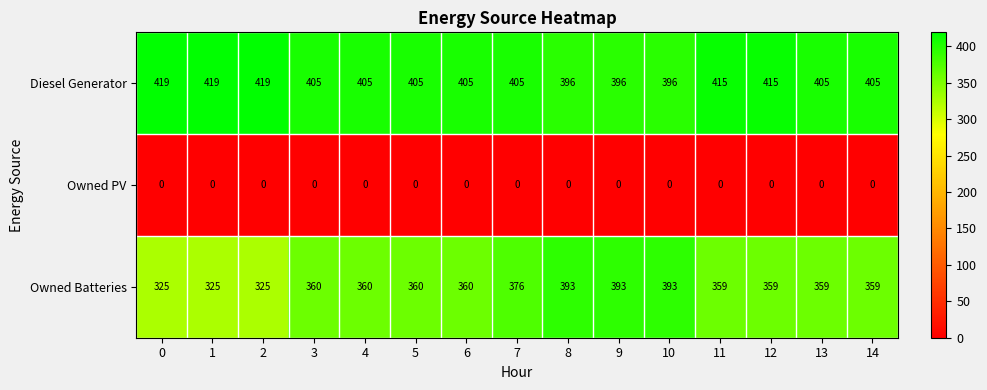

List the series in order of their peak value, highest first.

Diesel Generator, Owned Batteries, Owned PV